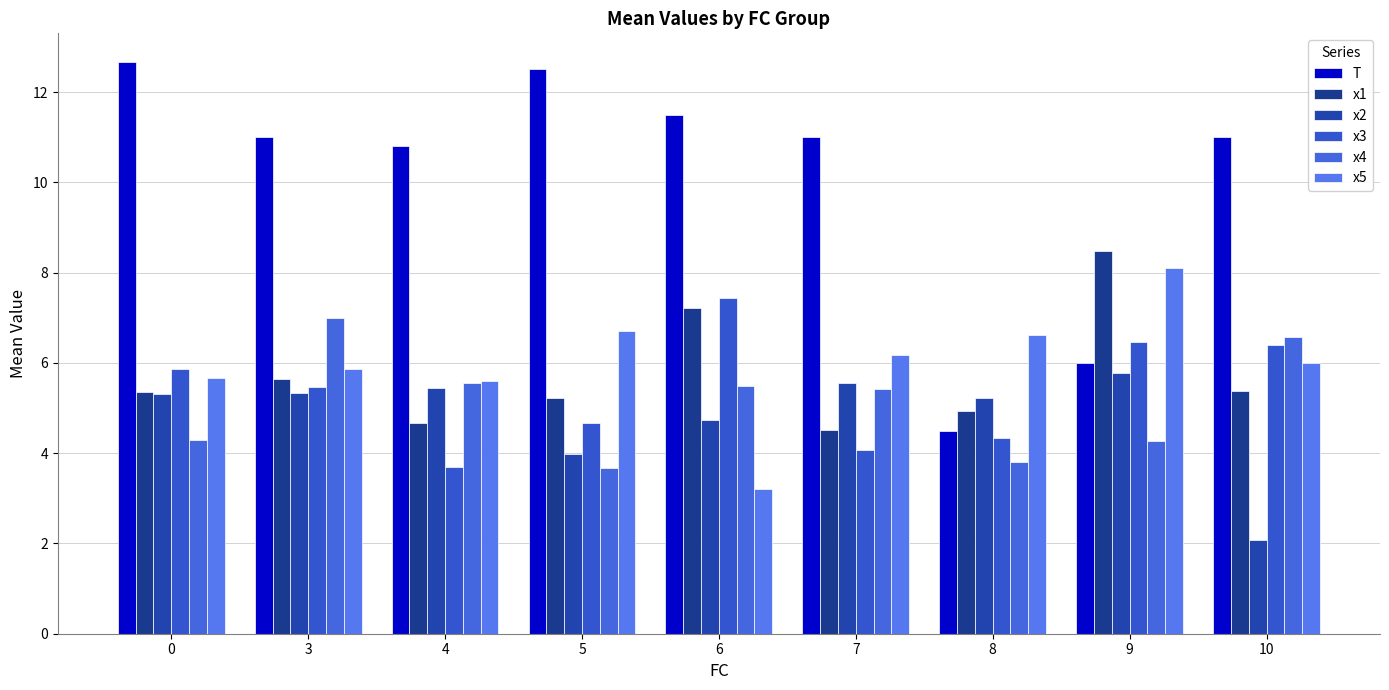

Count the number of categories in the chart.

9